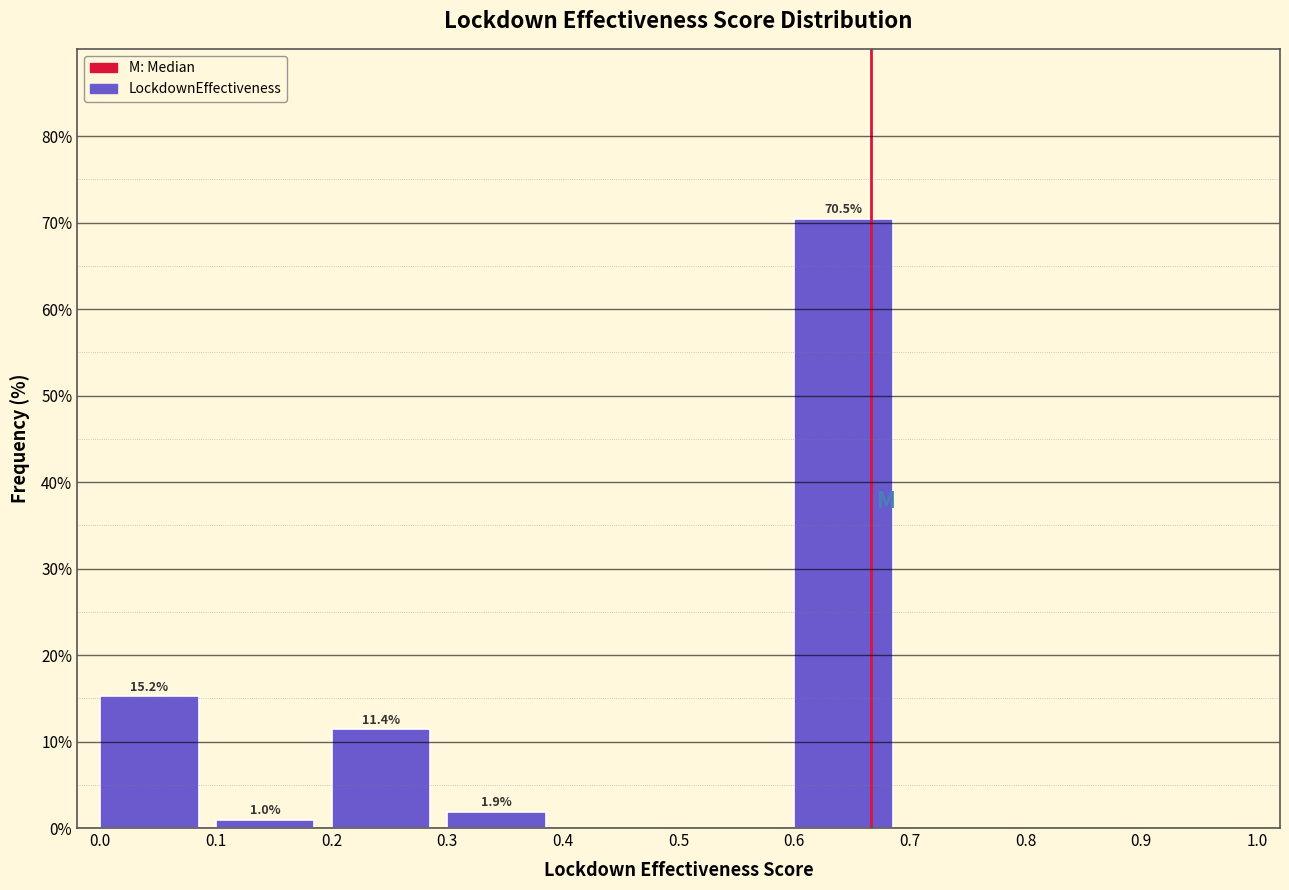

Over which range of the x-axis is the bar tallest?

0.6 to 0.7